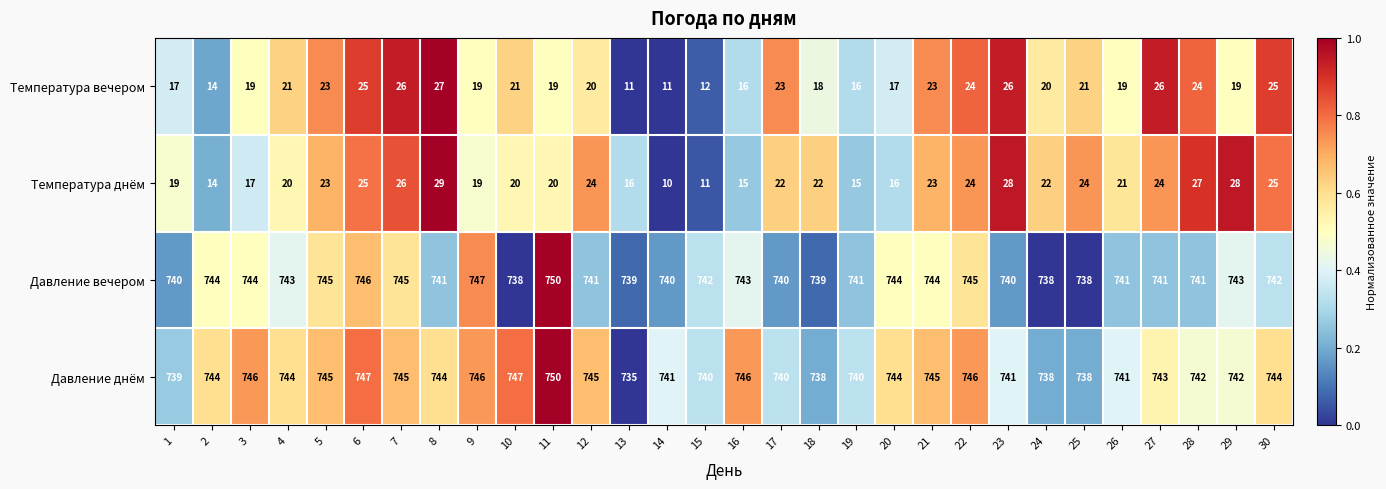

Which series has the widest spread of values?

Температура днём